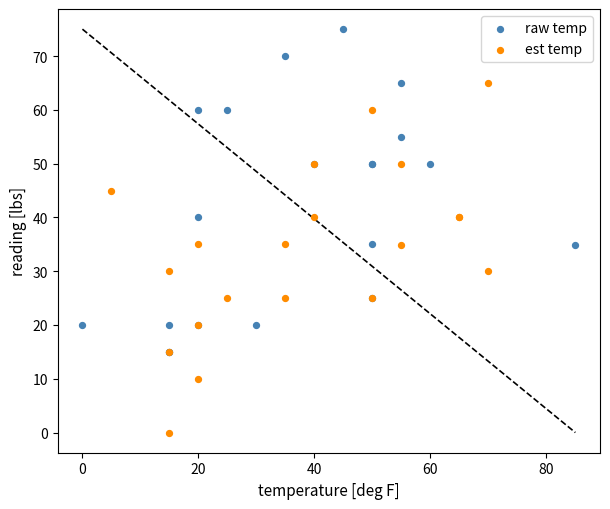

Which series contains the highest Y value?

raw temp